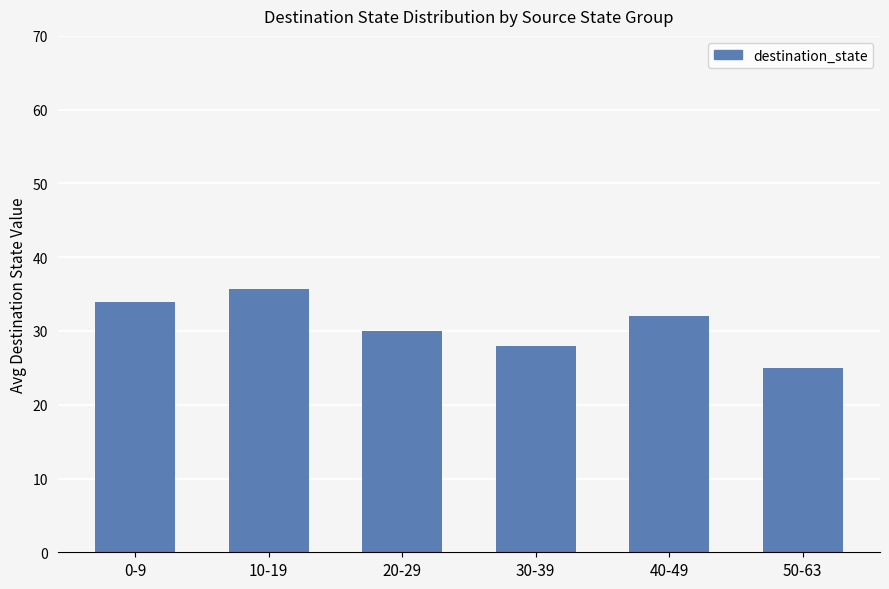

At which category does the chart reach its minimum across all series?

50-63